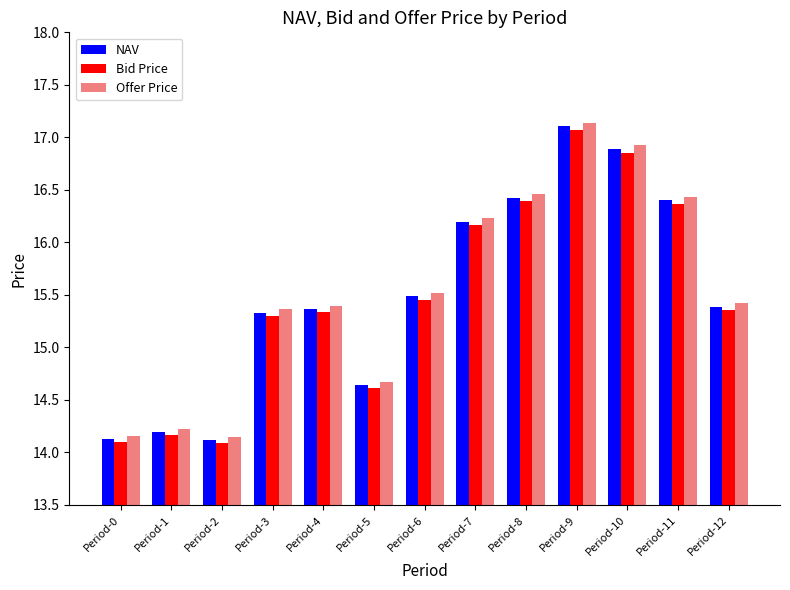

What is the sum of the NAV values at Period-1 and Period-9?

31.3